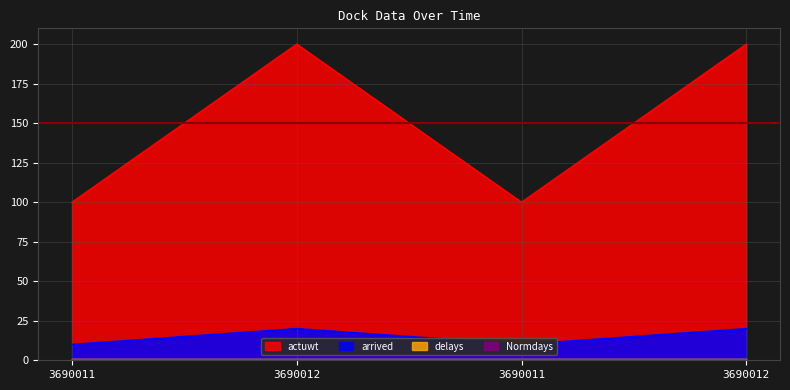

True or false: arrived and actuwt cross at least once.

False